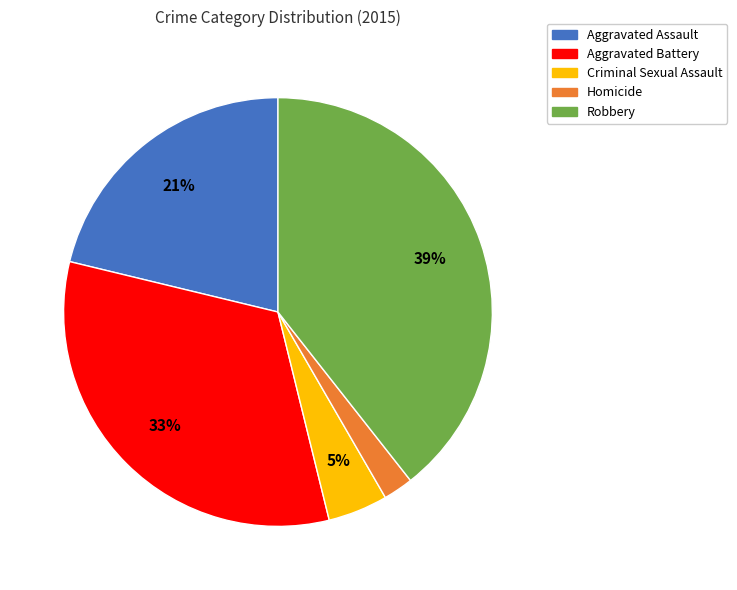

Approximately how many times larger is the value at Robbery compared to Aggravated Assault?

1.9